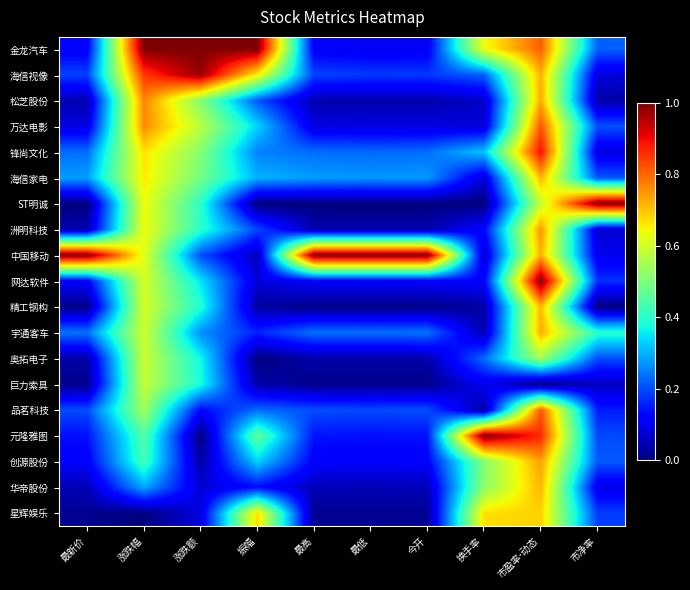

Reading left to right, extract all data points from this chart.

金龙汽车: 最新价=0.1	涨跌幅=1.0	涨跌额=1.0	振幅=1.0	最高=0.1	最低=0.1	今开=0.1	换手率=0.6	市盈率-动态=0.8	市净率=0.2
海信视像: 最新价=0.2	涨跌幅=0.9	涨跌额=1.0	振幅=0.7	最高=0.2	最低=0.2	今开=0.2	换手率=0.2	市盈率-动态=0.7	市净率=0.1
松芝股份: 最新价=0.0	涨跌幅=0.8	涨跌额=0.5	振幅=0.2	最高=0.0	最低=0.0	今开=0.0	换手率=0.1	市盈率-动态=0.7	市净率=0.0
万达电影: 最新价=0.1	涨跌幅=0.8	涨跌额=0.6	振幅=0.3	最高=0.1	最低=0.1	今开=0.1	换手率=0.1	市盈率-动态=0.8	市净率=0.2
锋尚文化: 最新价=0.2	涨跌幅=0.7	涨跌额=0.5	振幅=0.3	最高=0.2	最低=0.2	今开=0.2	换手率=0.3	市盈率-动态=0.9	市净率=0.1
海信家电: 最新价=0.3	涨跌幅=0.7	涨跌额=0.5	振幅=0.3	最高=0.3	最低=0.3	今开=0.3	换手率=0.1	市盈率-动态=0.7	市净率=0.2
ST明诚: 最新价=0.0	涨跌幅=0.6	涨跌额=0.4	振幅=0.0	最高=0.0	最低=0.0	今开=0.0	换手率=0.0	市盈率-动态=0.6	市净率=1.0
洲明科技: 最新价=0.0	涨跌幅=0.6	涨跌额=0.4	振幅=0.2	最高=0.0	最低=0.0	今开=0.0	换手率=0.1	市盈率-动态=0.7	市净率=0.1
中国移动: 最新价=1.0	涨跌幅=0.6	涨跌额=0.2	振幅=0.0	最高=1.0	最低=1.0	今开=1.0	换手率=0.1	市盈率-动态=0.7	市净率=0.1
网达软件: 最新价=0.1	涨跌幅=0.6	涨跌额=0.4	振幅=0.1	最高=0.1	最低=0.1	今开=0.1	换手率=0.1	市盈率-动态=1.0	市净率=0.2
精工钢构: 最新价=0.0	涨跌幅=0.6	涨跌额=0.4	振幅=0.0	最高=0.0	最低=0.0	今开=0.0	换手率=0.0	市盈率-动态=0.7	市净率=0.0
宇通客车: 最新价=0.2	涨跌幅=0.6	涨跌额=0.3	振幅=0.2	最高=0.2	最低=0.2	今开=0.2	换手率=0.0	市盈率-动态=0.7	市净率=0.4
奥拓电子: 最新价=0.0	涨跌幅=0.6	涨跌额=0.4	振幅=0.0	最高=0.0	最低=0.0	今开=0.0	换手率=0.2	市盈率-动态=0.5	市净率=0.2
巨力索具: 最新价=0.0	涨跌幅=0.6	涨跌额=0.4	振幅=0.0	最高=0.0	最低=0.0	今开=0.0	换手率=0.1	市盈率-动态=0.0	市净率=0.1
品茗科技: 最新价=0.2	涨跌幅=0.5	涨跌额=0.1	振幅=0.2	最高=0.2	最低=0.2	今开=0.2	换手率=0.0	市盈率-动态=0.8	市净率=0.2
元隆雅图: 最新价=0.1	涨跌幅=0.4	涨跌额=0.0	振幅=0.5	最高=0.1	最低=0.1	今开=0.1	换手率=1.0	市盈率-动态=0.9	市净率=0.2
创源股份: 最新价=0.1	涨跌幅=0.4	涨跌额=0.0	振幅=0.3	最高=0.1	最低=0.1	今开=0.1	换手率=0.5	市盈率-动态=0.7	市净率=0.2
华帝股份: 最新价=0.0	涨跌幅=0.3	涨跌额=0.1	振幅=0.1	最高=0.1	最低=0.0	今开=0.1	换手率=0.5	市盈率-动态=0.7	市净率=0.1
星辉娱乐: 最新价=0.0	涨跌幅=0.0	涨跌额=0.1	振幅=0.7	最高=0.0	最低=0.0	今开=0.0	换手率=0.7	市盈率-动态=0.7	市净率=0.2